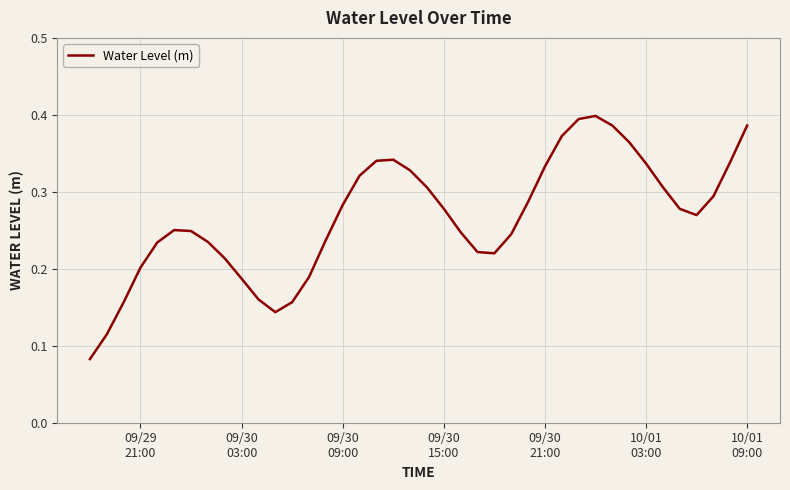

Count the values in the range 0 to 1.

40